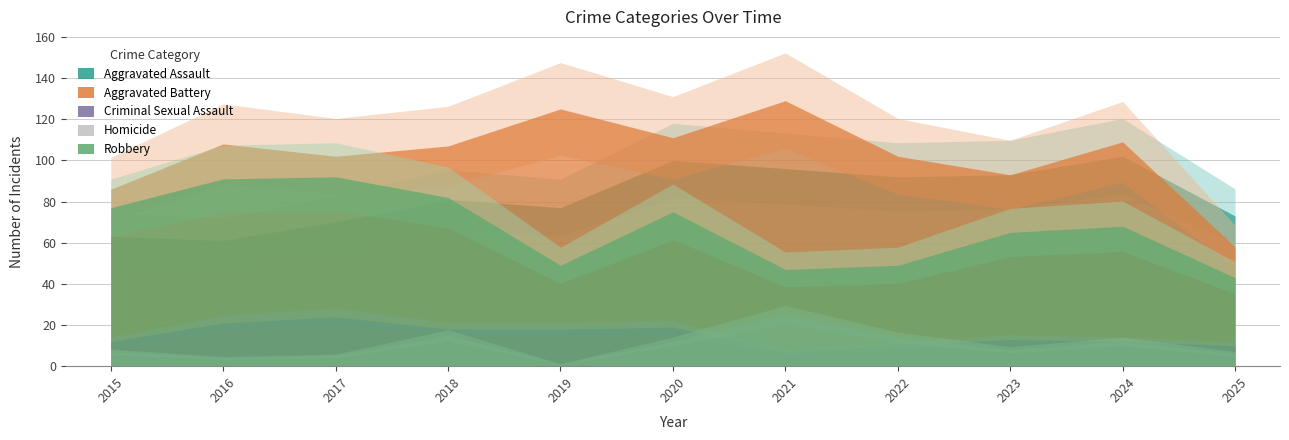

The value of Robbery at 2023 is 90. True or false?

False